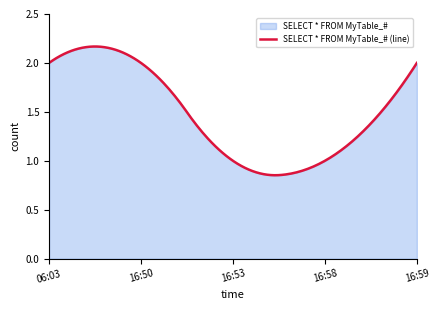

Reading left to right, transcribe all the data shown in this chart.

2019-07-09 06:03:00=2	2019-07-09 16:50:00=2	2019-07-09 16:53:00=1	2019-07-09 16:58:00=1	2019-07-09 16:59:00=2